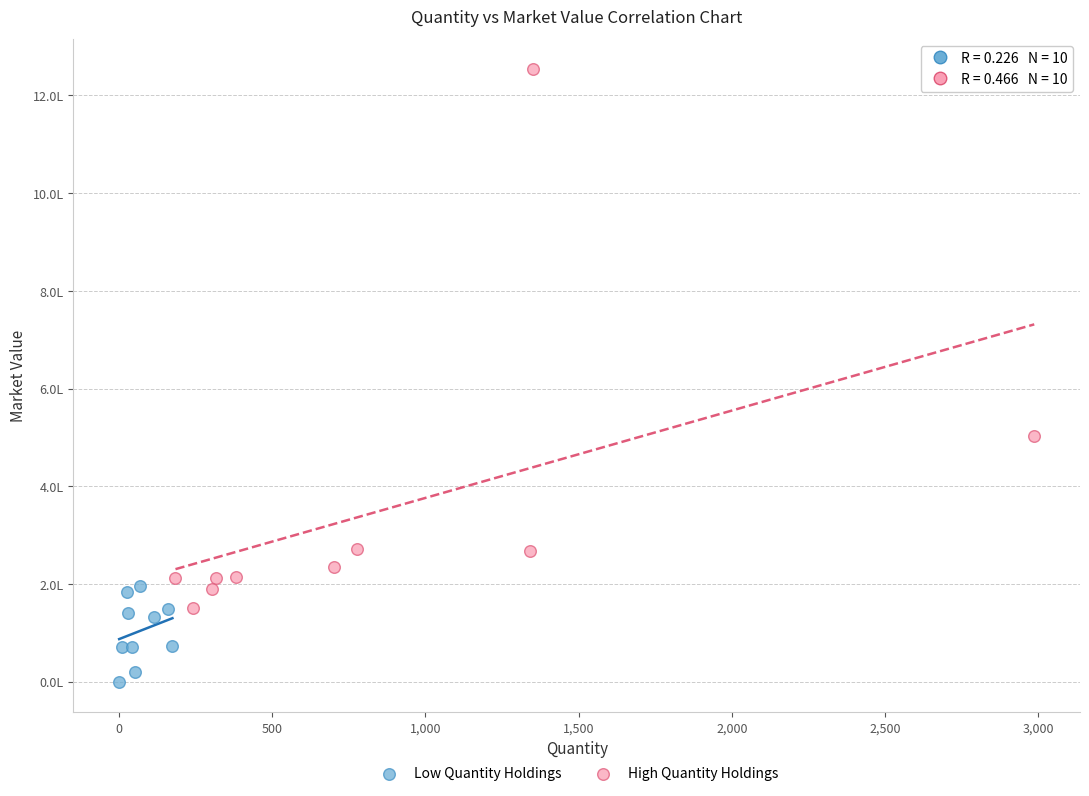

Which series reaches the maximum Y coordinate?

High Quantity Holdings